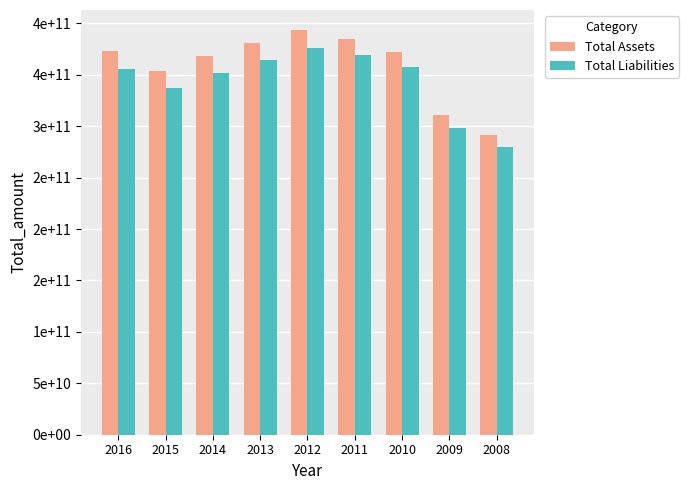

Is the value of Total Liabilities at 2012 greater than the value of Total Assets at 2014?

Yes